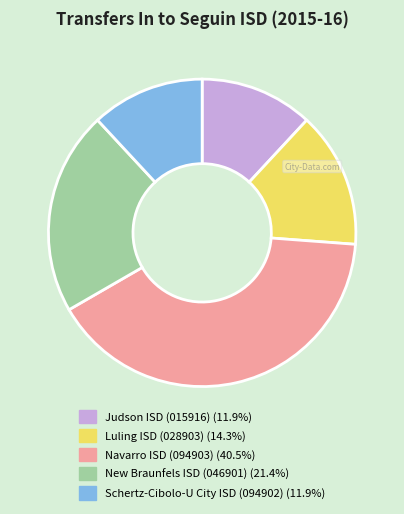

True or false: Schertz-Cibolo-U City ISD (094902) accounts for 12% of the total.

True